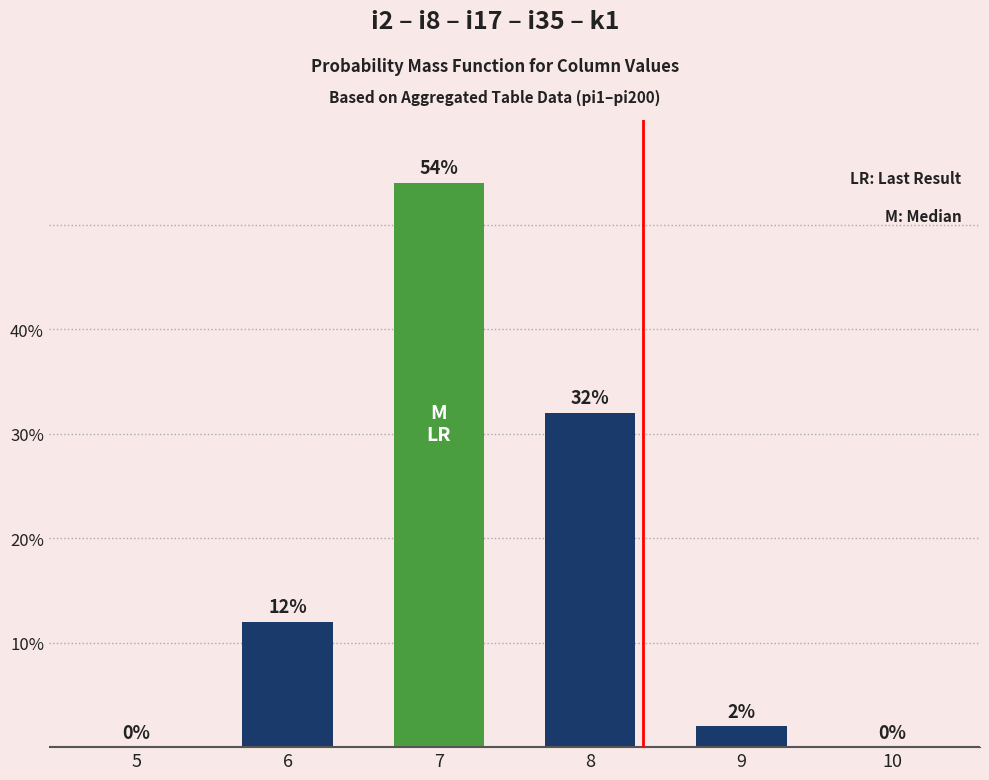

The value at 8 is 32. True or false?

True